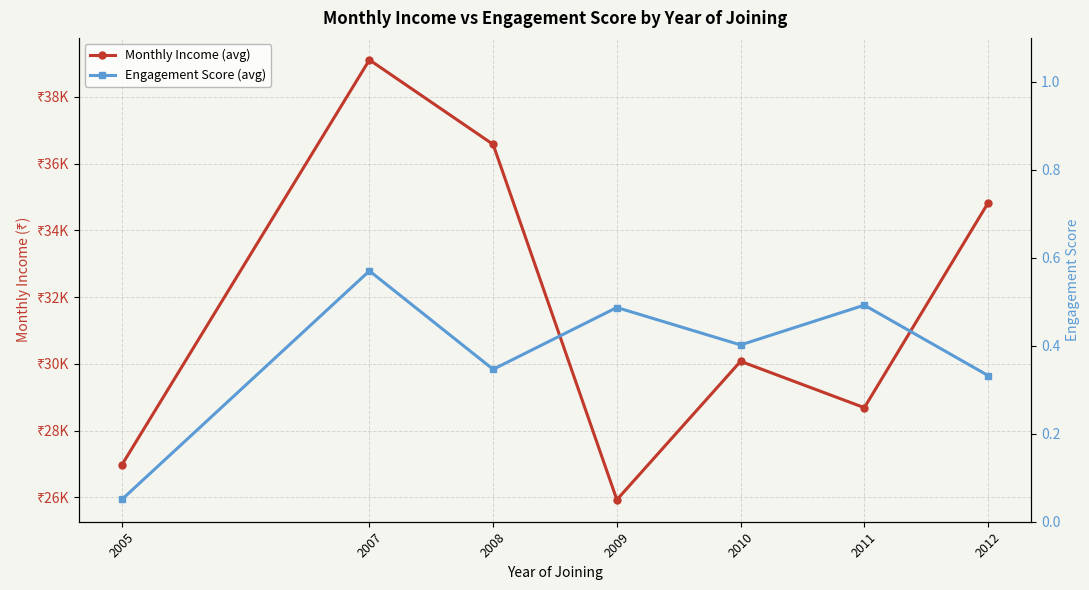

Is it true that Monthly Income (avg) equals 34823.3 at 2012?

True